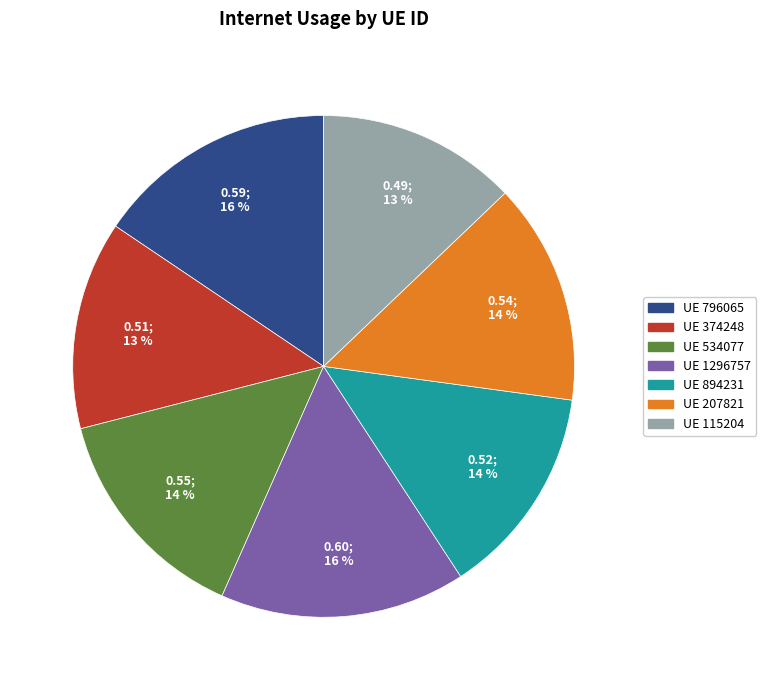

Count the number of slices in the pie.

7